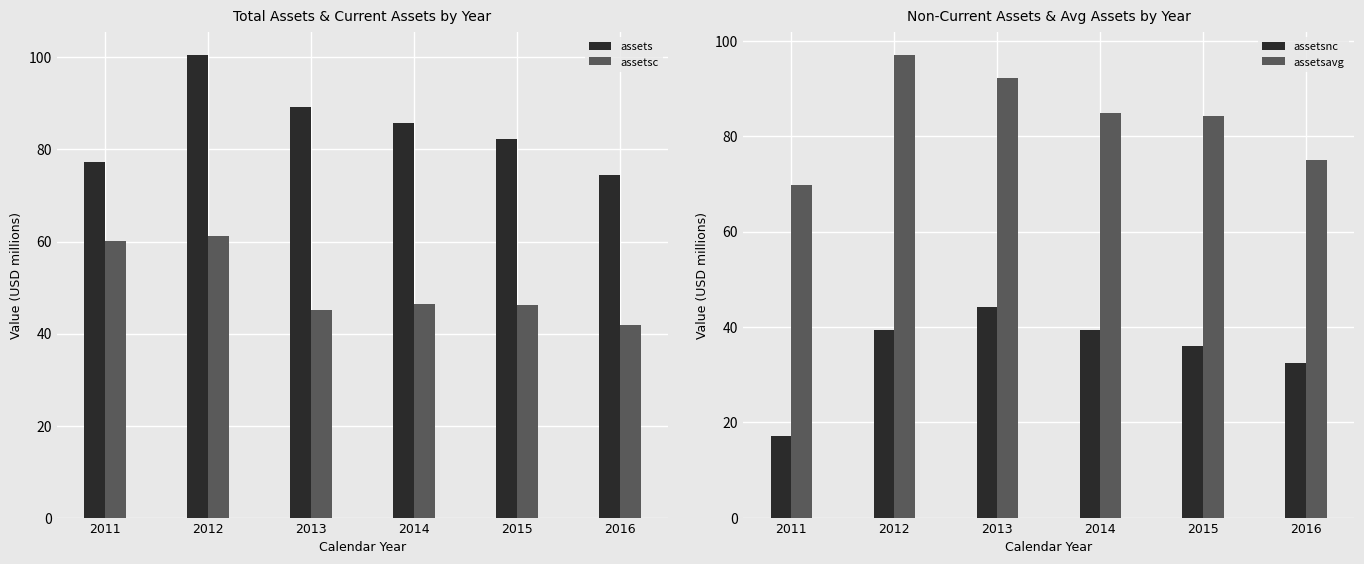

At which category is the sum across all series the highest?

2012